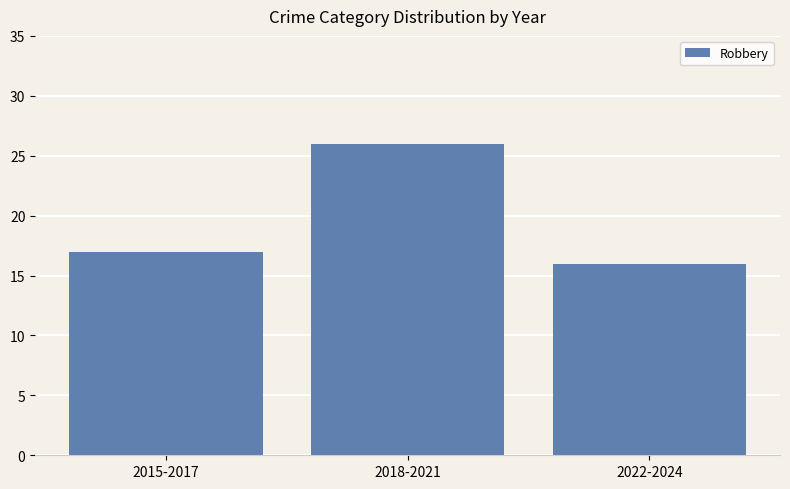

Rank the categories by value from lowest to highest.

2022-2024, 2015-2017, 2018-2021